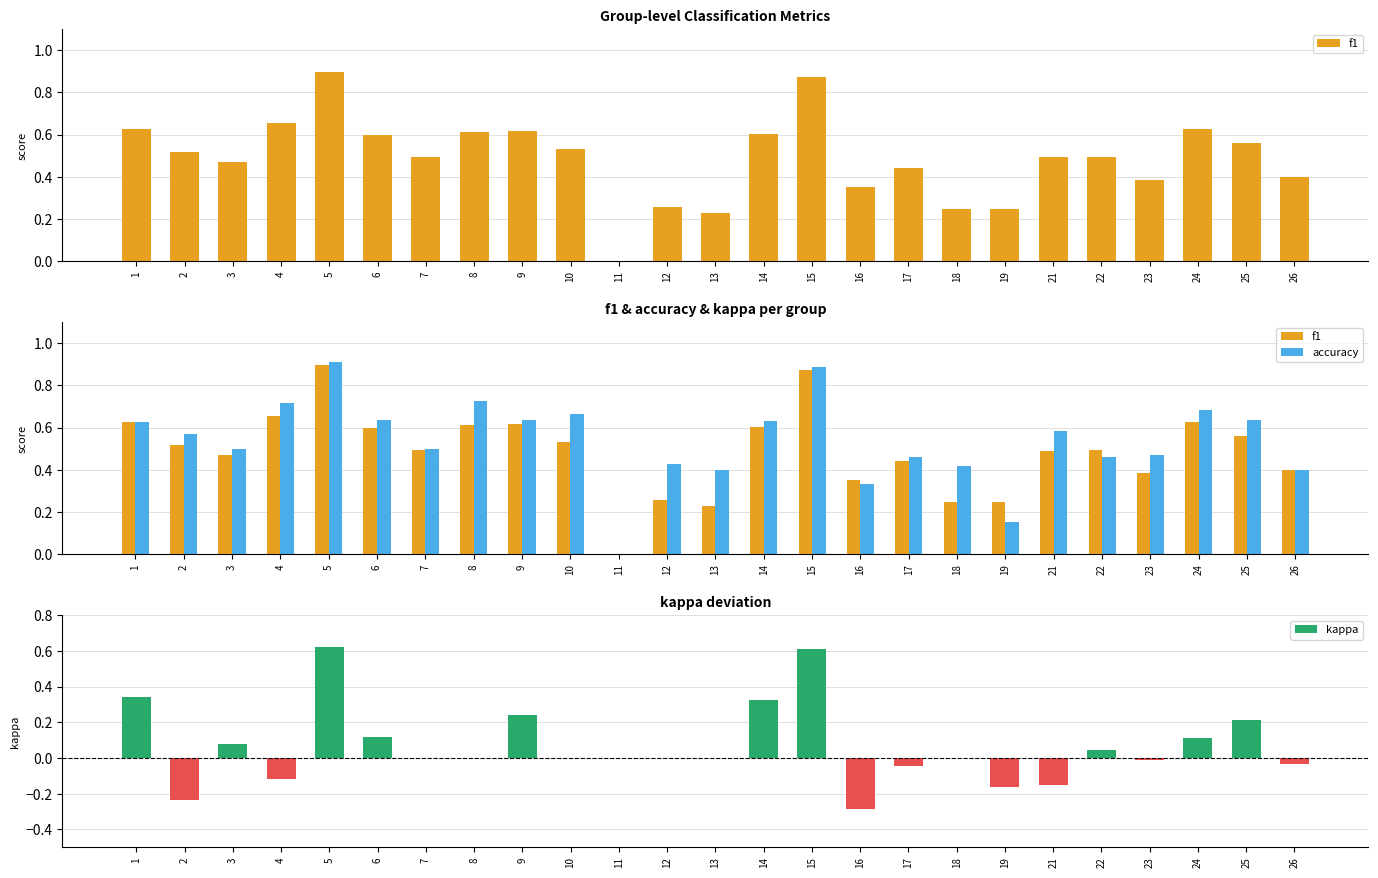

Rank the categories by f1 value from highest to lowest.

5, 15, 4, 24, 1, 9, 8, 14, 6, 25, 10, 2, 7, 22, 21, 3, 17, 26, 23, 16, 12, 19, 18, 13, 11